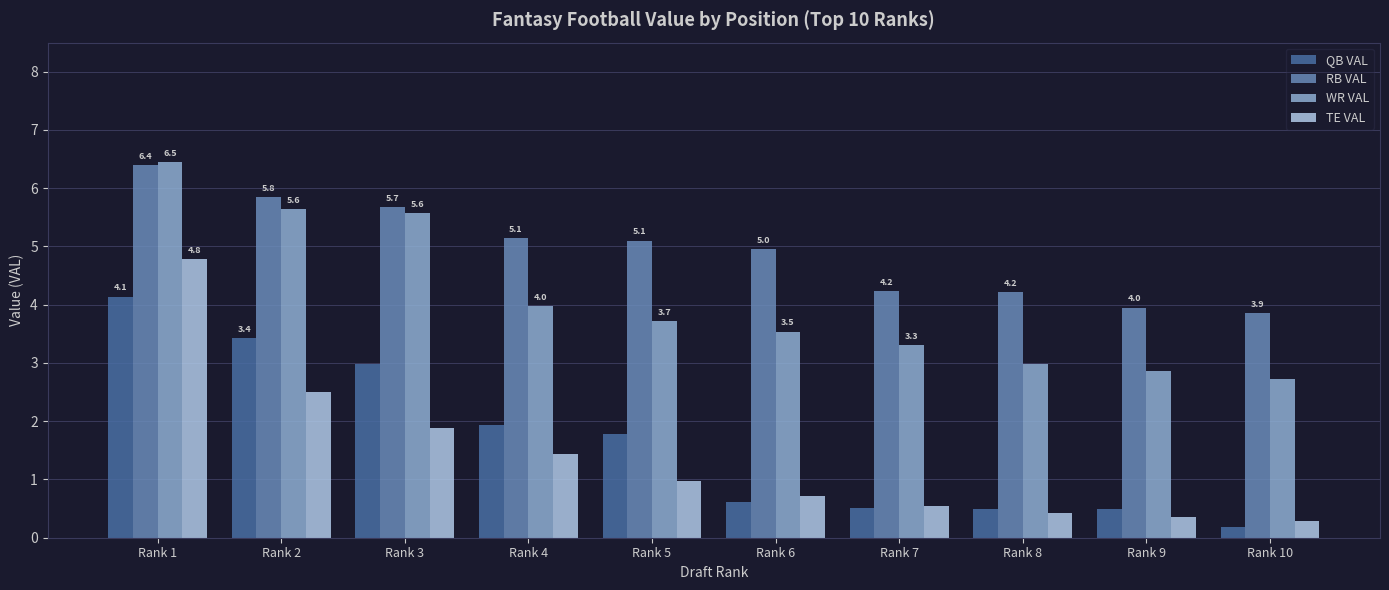

Rank the series at Rank 4 from highest to lowest value.

RB VAL, WR VAL, QB VAL, TE VAL